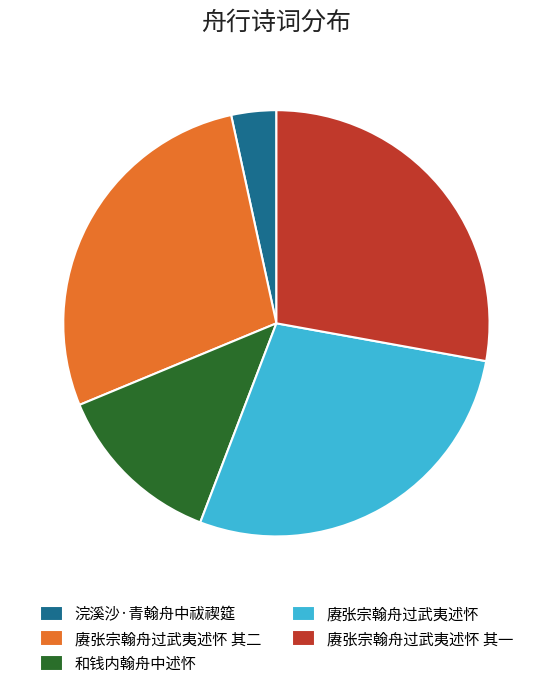

Which slice is the smallest?

浣溪沙·青翰舟中祓禊筵